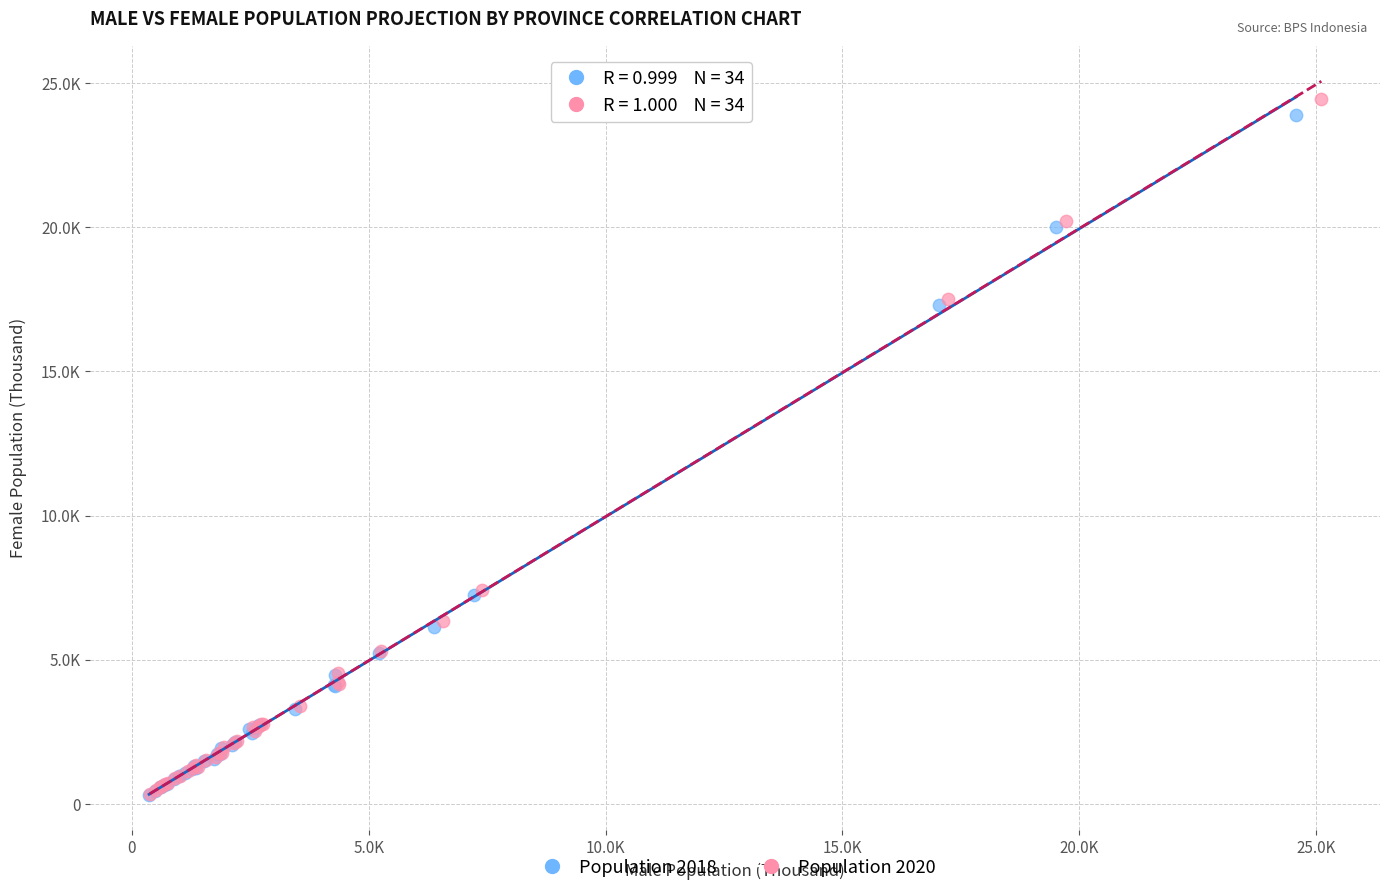

Which series has the largest Y range (max minus min)?

Population 2020